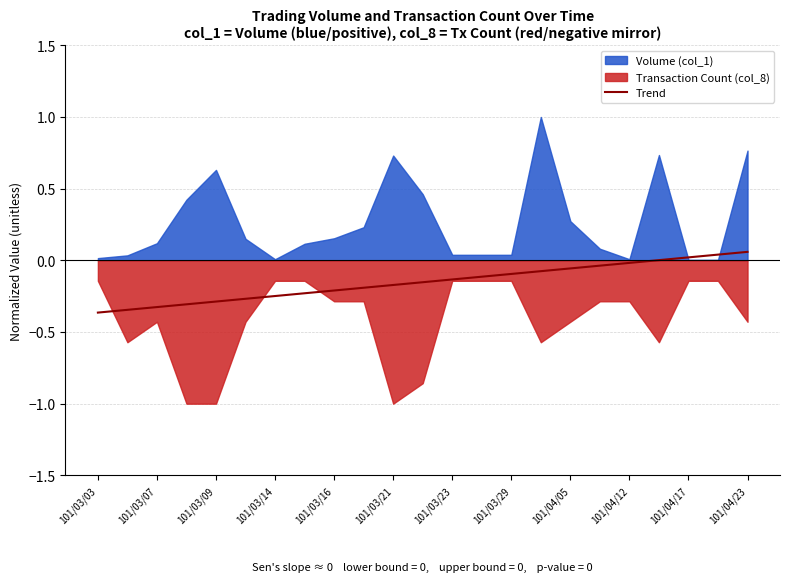

What is the change in value from 101/03/21 to 101/04/23?

+0.1